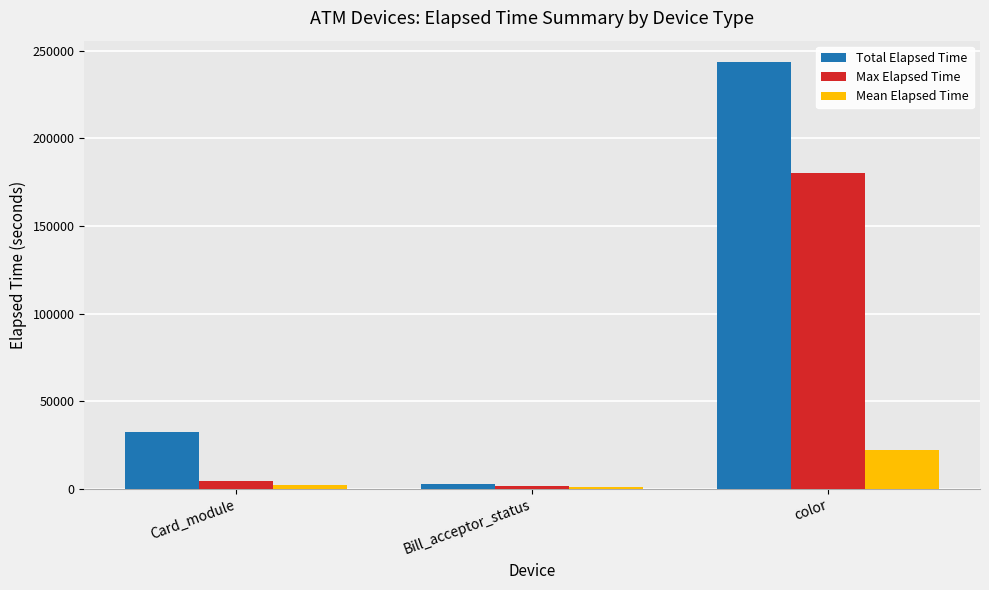

What is the label of the 3rd bar from the left?

color